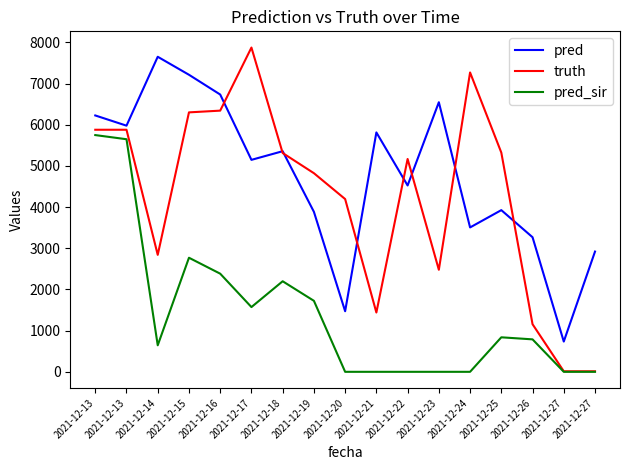

The pred series shows 3618.8 at 2021-12-21. True or false?

False